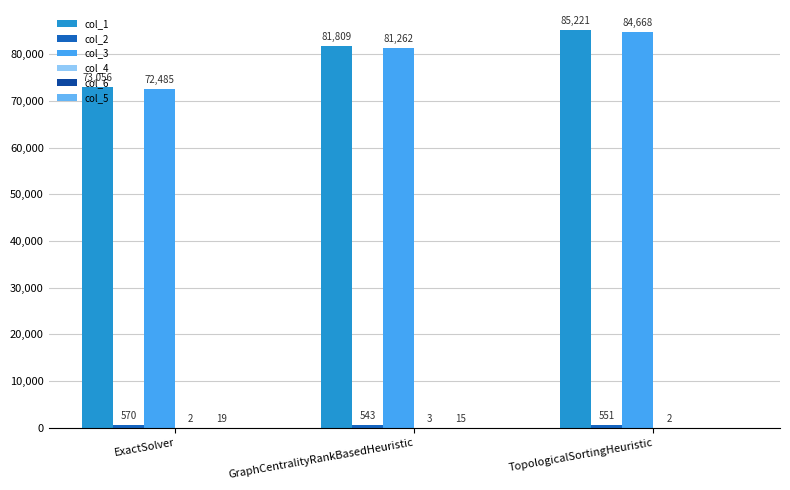

Reading left to right, transcribe all the data shown in this chart.

col_1: 73056.3	81808.6	85221.1
col_2: 569.7	543.3	551.1
col_3: 72484.6	81262.0	84667.5
col_4: 1.9	3.3	2.5
col_6: 19.4	14.7	0.0
col_5: 0.0	0.0	0.0